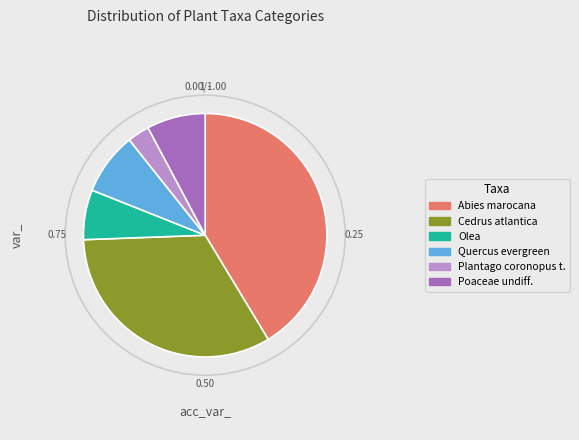

Combined, do Abies marocana and Cedrus atlantica account for over 50%?

Yes